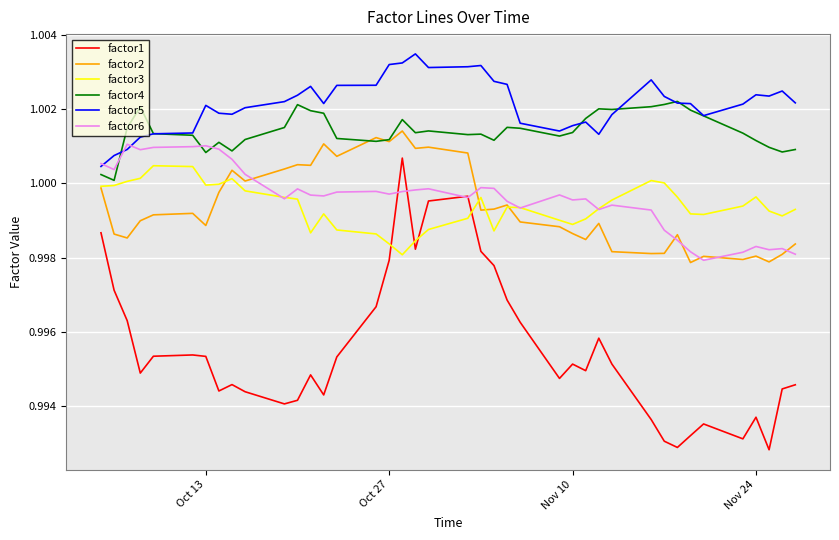

True or false: factor1 and factor5 cross at least once.

False